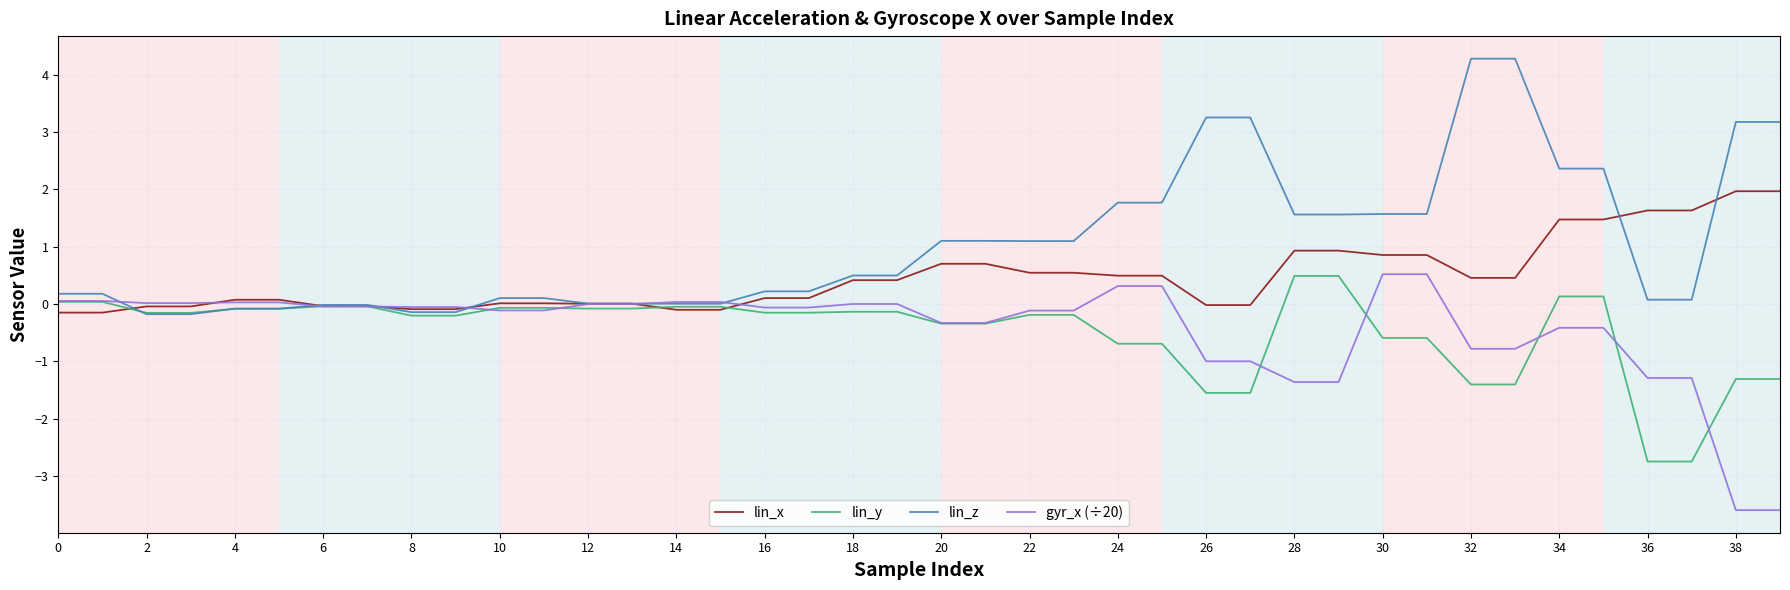

What is the minimum value shown in the chart?

-3.6